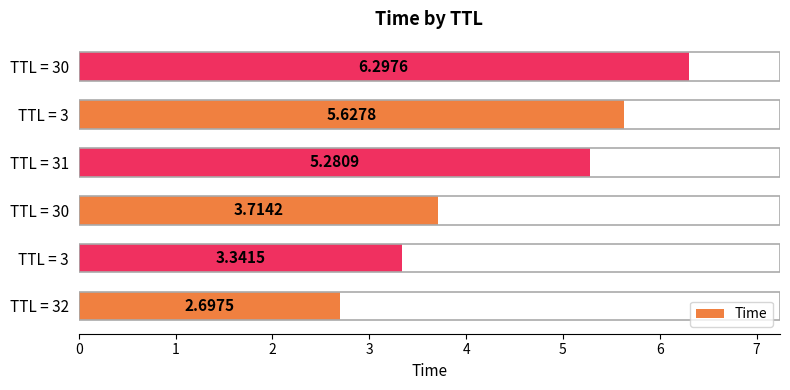

How many values exceed 5?

3